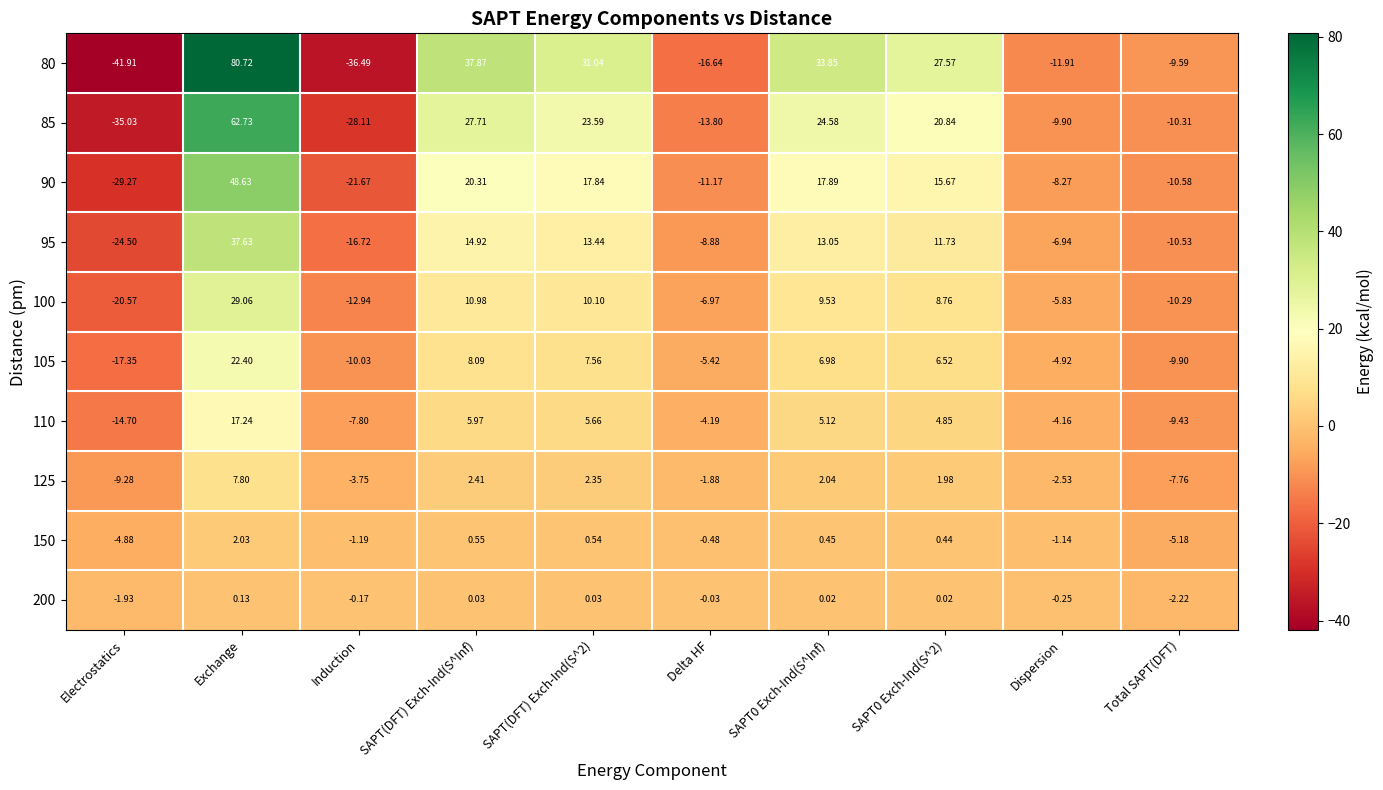

Where does the 95 series first go above 11?

Exchange